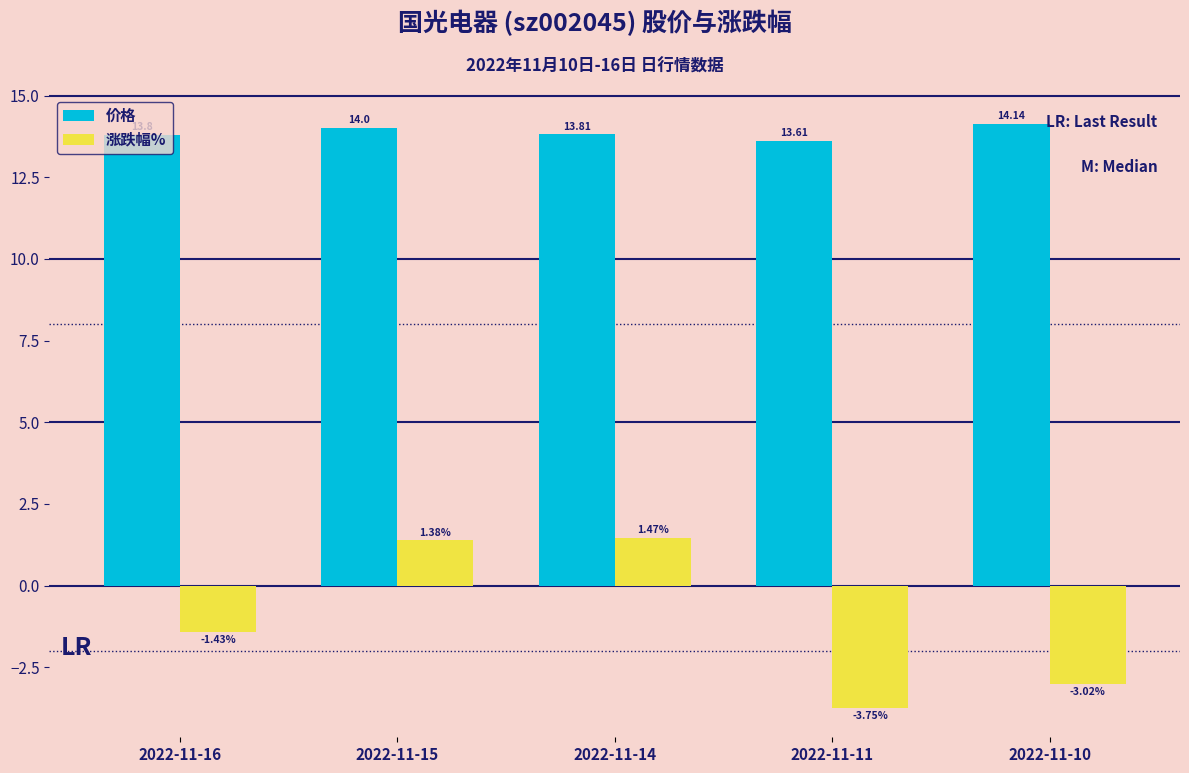

What value does the 价格 series have at 2022-11-15?

14.0